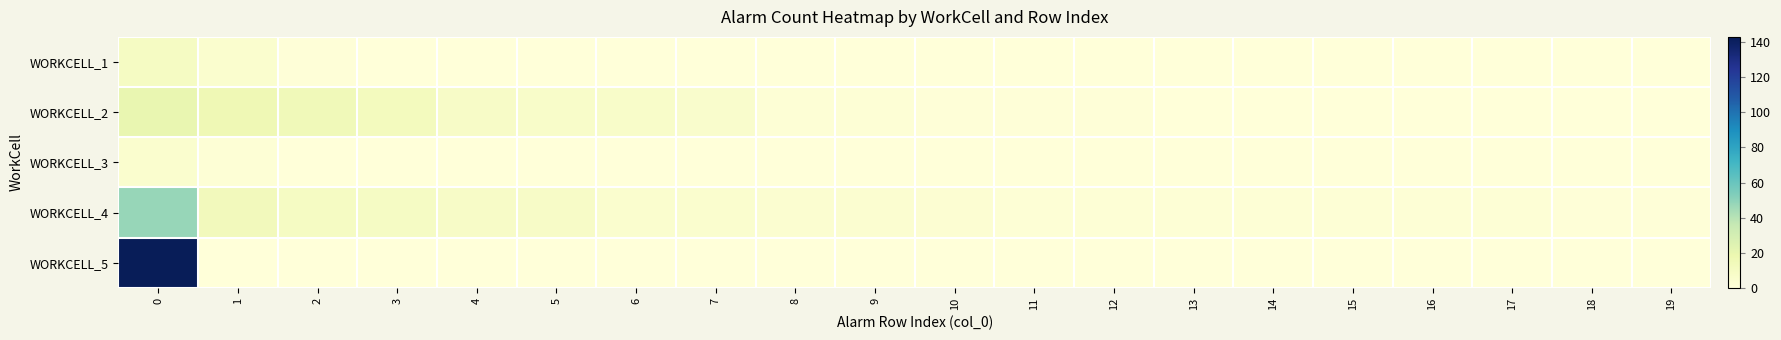

Reading left to right, what are all the values shown in this chart?

row_0: 10	5	1	0	0	0	0	0	0	0	0	0	0	0	0	0	0	0	0	0
row_1: 20	16	14	12	8	7	7	6	2	2	1	1	1	0	0	0	0	0	0	0
row_2: 5	2	0	0	0	0	0	0	0	0	0	0	0	0	0	0	0	0	0	0
row_3: 48	13	10	9	8	8	5	5	4	4	3	2	2	2	2	2	2	2	1	1
row_4: 143	0	0	0	0	0	0	0	0	0	0	0	0	0	0	0	0	0	0	0